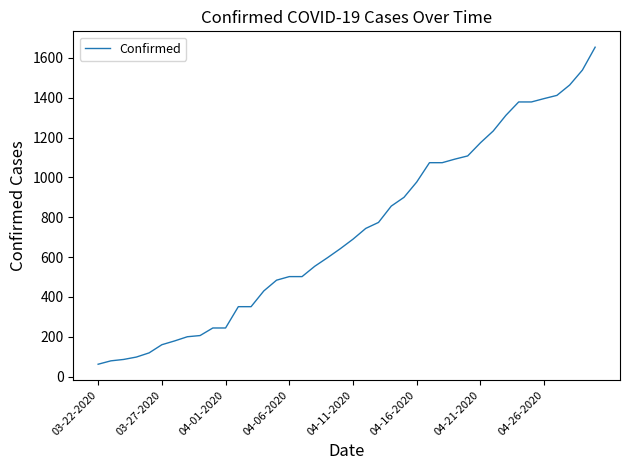

What is the difference between the maximum and minimum values?

1592